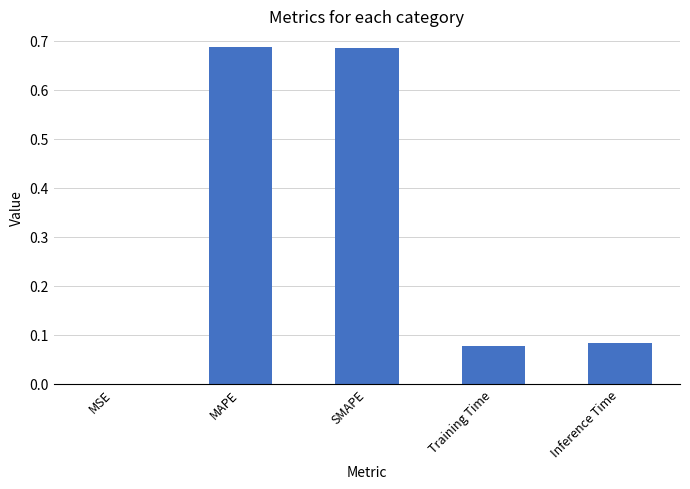

What is the average value?

0.3